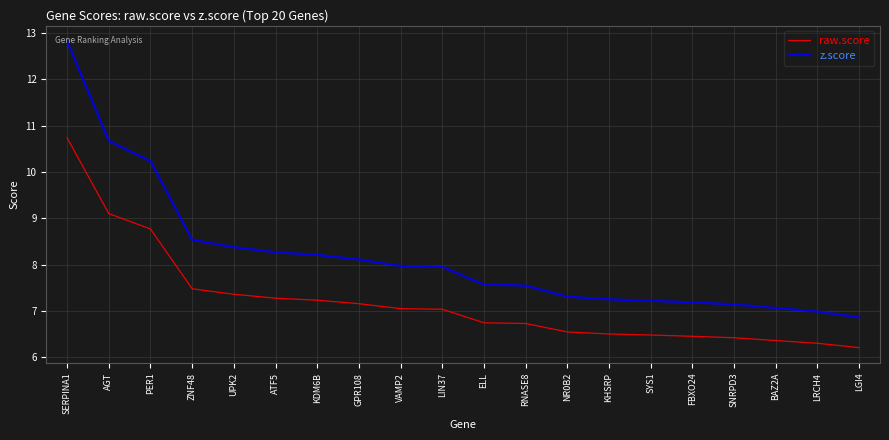

At which label does raw.score reach its peak?

SERPINA1